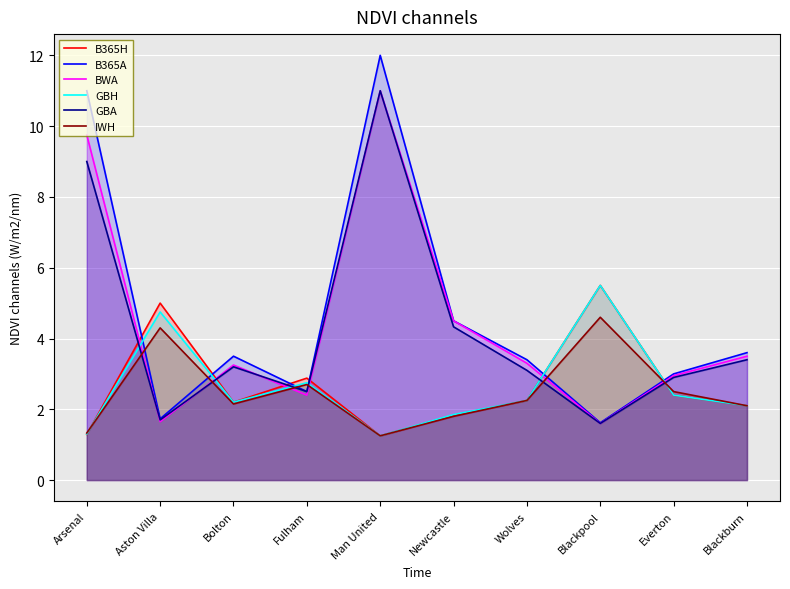

What is the label of the 7th point from the left?

Wolves